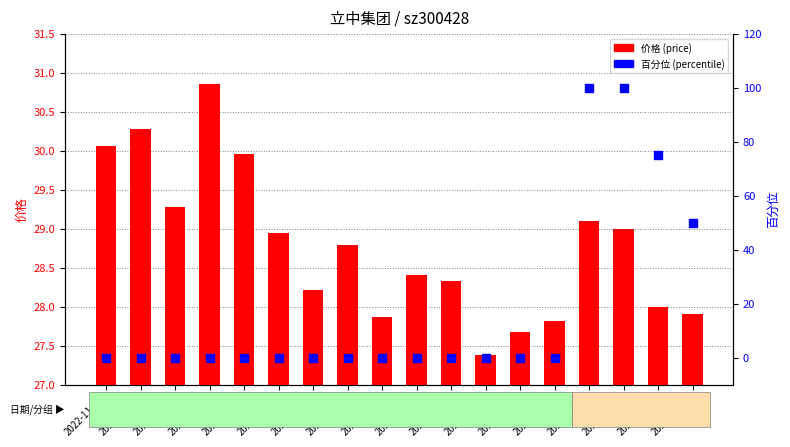

Which series reaches the minimum Y coordinate?

换手率百分位